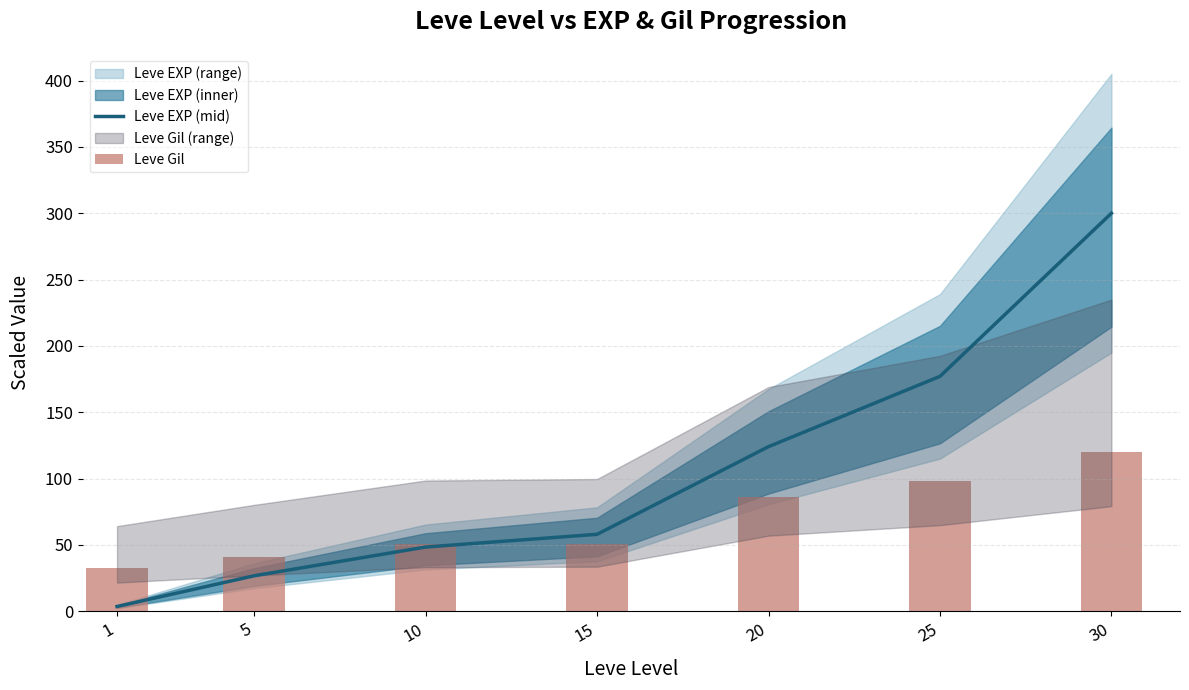

Which has a higher value, 30 or 10?

30